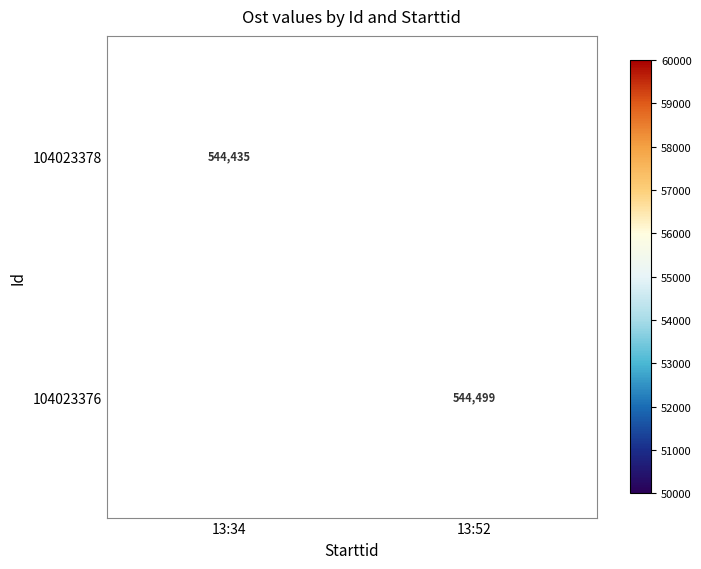

The 104023376 series shows 544499 at 13:52. True or false?

True